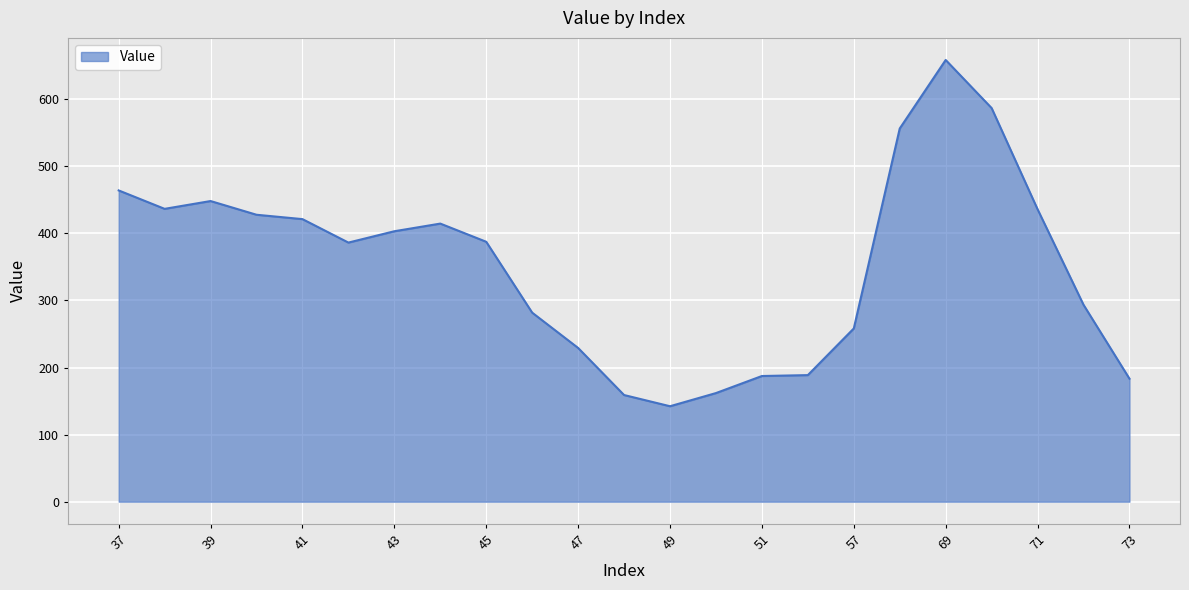

What is the smallest value displayed?

142.3